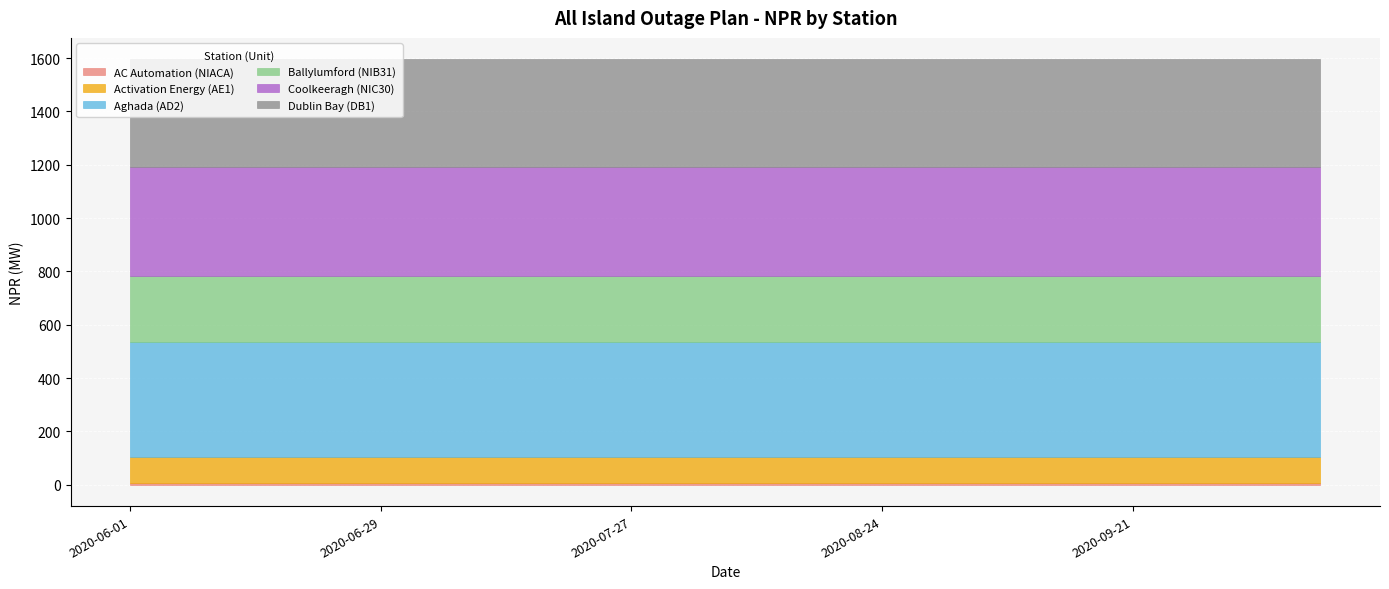

Reading left to right, what are all the values shown in this chart?

AC Automation (NIACA): 2020-06-01=8	2020-06-08=8	2020-06-15=8	2020-06-22=8	2020-06-29=8	2020-07-06=8	2020-07-13=8	2020-07-20=8	2020-07-27=8	2020-08-03=8	2020-08-10=8	2020-08-17=8	2020-08-24=8	2020-08-31=8	2020-09-07=8	2020-09-14=8	2020-09-21=8	2020-09-28=8	2020-10-05=8	2020-10-12=8
Activation Energy (AE1): 2020-06-01=95	2020-06-08=95	2020-06-15=95	2020-06-22=95	2020-06-29=95	2020-07-06=95	2020-07-13=95	2020-07-20=95	2020-07-27=95	2020-08-03=95	2020-08-10=95	2020-08-17=95	2020-08-24=95	2020-08-31=95	2020-09-07=95	2020-09-14=95	2020-09-21=95	2020-09-28=95	2020-10-05=95	2020-10-12=95
Aghada (AD2): 2020-06-01=431	2020-06-08=431	2020-06-15=431	2020-06-22=431	2020-06-29=431	2020-07-06=431	2020-07-13=431	2020-07-20=431	2020-07-27=431	2020-08-03=431	2020-08-10=431	2020-08-17=431	2020-08-24=431	2020-08-31=431	2020-09-07=431	2020-09-14=431	2020-09-21=431	2020-09-28=431	2020-10-05=431	2020-10-12=431
Ballylumford (NIB31): 2020-06-01=249	2020-06-08=249	2020-06-15=249	2020-06-22=249	2020-06-29=249	2020-07-06=249	2020-07-13=249	2020-07-20=249	2020-07-27=249	2020-08-03=249	2020-08-10=249	2020-08-17=249	2020-08-24=249	2020-08-31=249	2020-09-07=249	2020-09-14=249	2020-09-21=249	2020-09-28=249	2020-10-05=249	2020-10-12=249
Coolkeeragh (NIC30): 2020-06-01=408	2020-06-08=408	2020-06-15=408	2020-06-22=408	2020-06-29=408	2020-07-06=408	2020-07-13=408	2020-07-20=408	2020-07-27=408	2020-08-03=408	2020-08-10=408	2020-08-17=408	2020-08-24=408	2020-08-31=408	2020-09-07=408	2020-09-14=408	2020-09-21=408	2020-09-28=408	2020-10-05=408	2020-10-12=408
Dublin Bay (DB1): 2020-06-01=405	2020-06-08=405	2020-06-15=405	2020-06-22=405	2020-06-29=405	2020-07-06=405	2020-07-13=405	2020-07-20=405	2020-07-27=405	2020-08-03=405	2020-08-10=405	2020-08-17=405	2020-08-24=405	2020-08-31=405	2020-09-07=405	2020-09-14=405	2020-09-21=405	2020-09-28=405	2020-10-05=405	2020-10-12=405